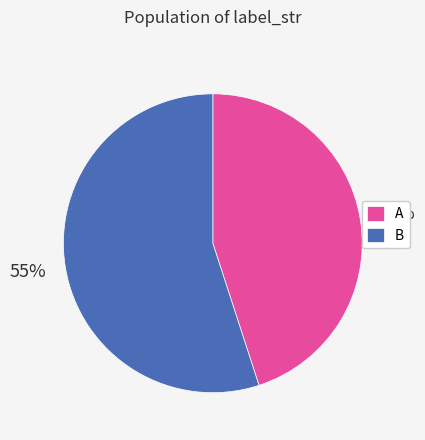

What percentage is the A slice, to the nearest percent?

45%